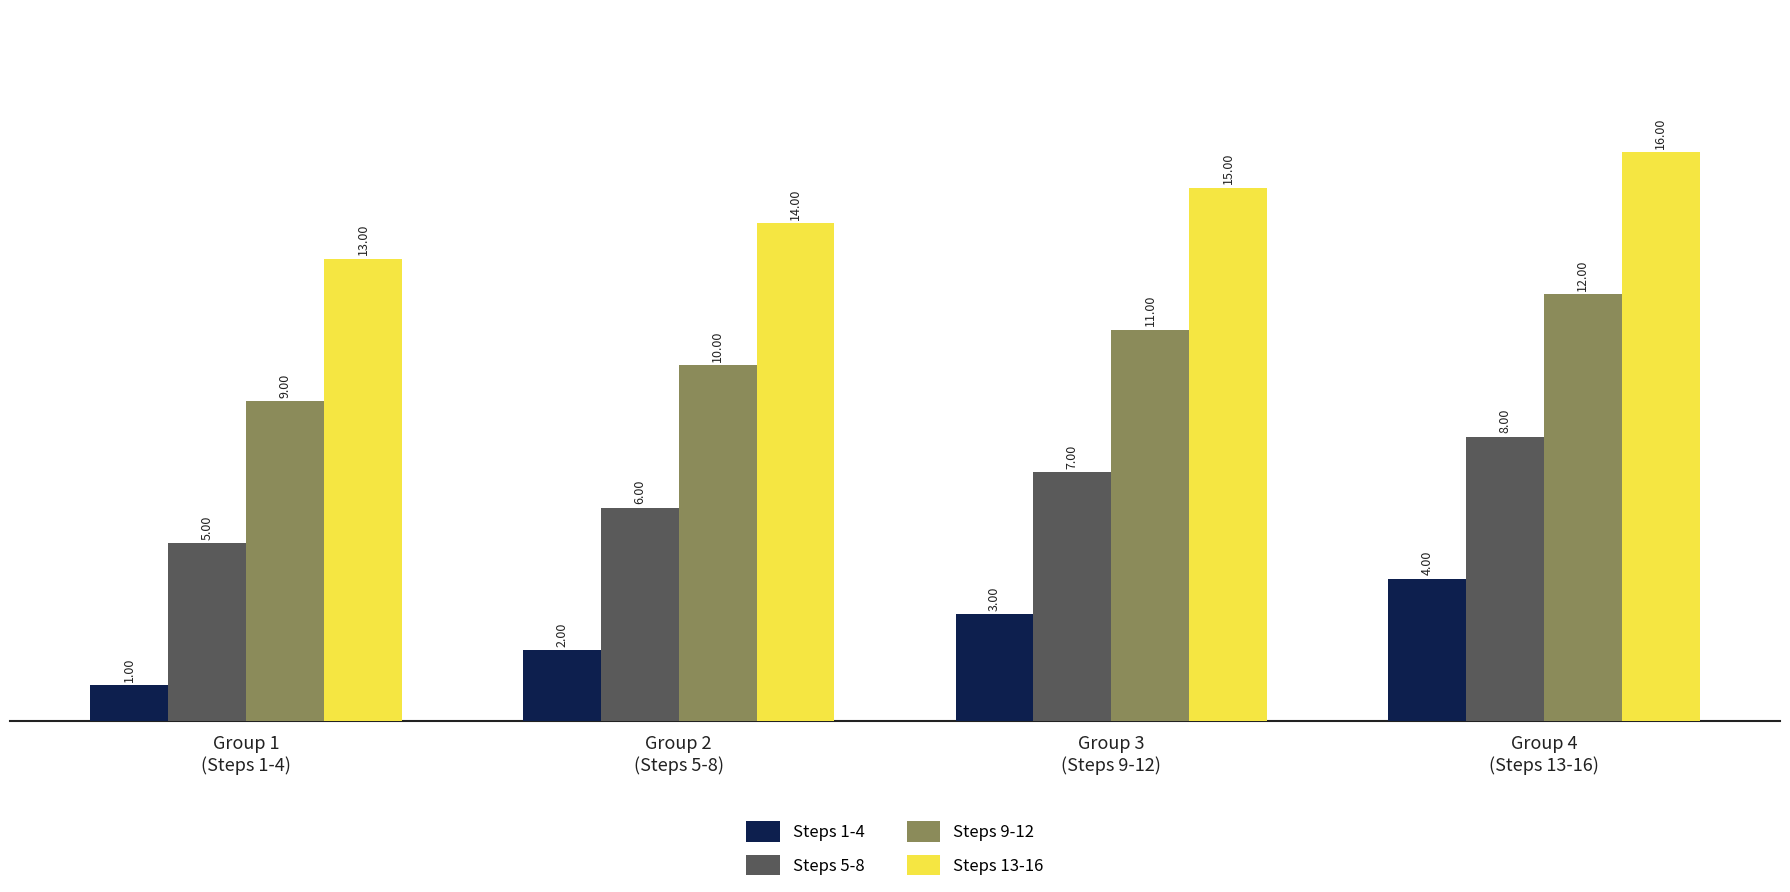

What is the value of the Steps 13-16 bar at the 1st from the left?

13